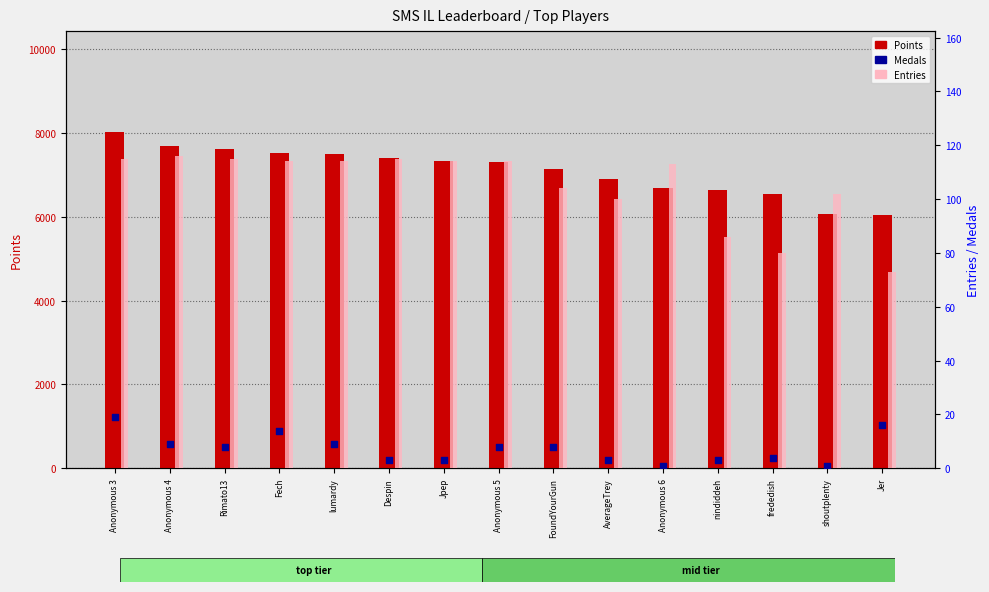

At which category is the sum across all series the highest?

Anonymous 3